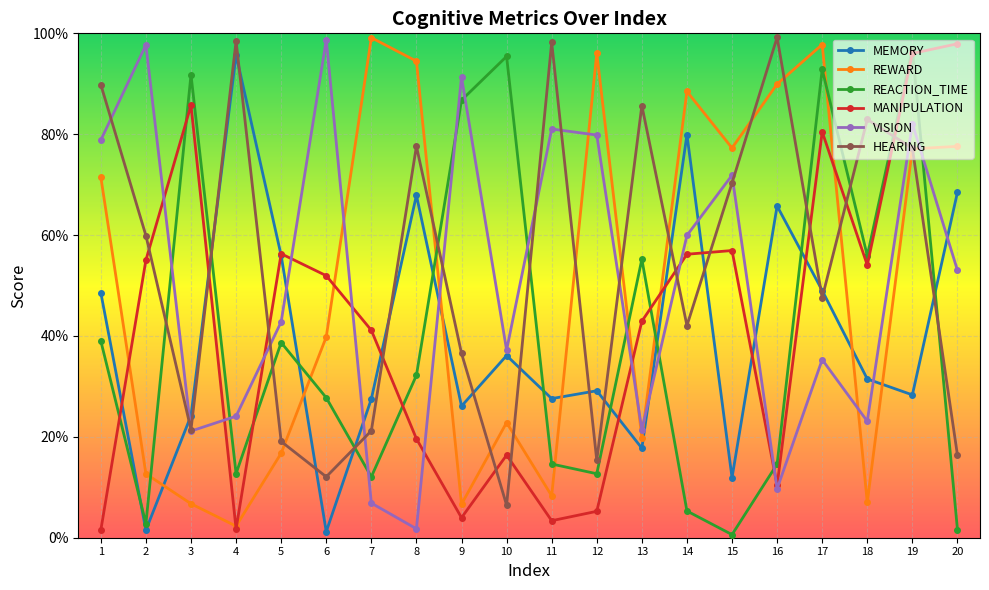

True or false: HEARING has more than 2 interior local peaks.

True